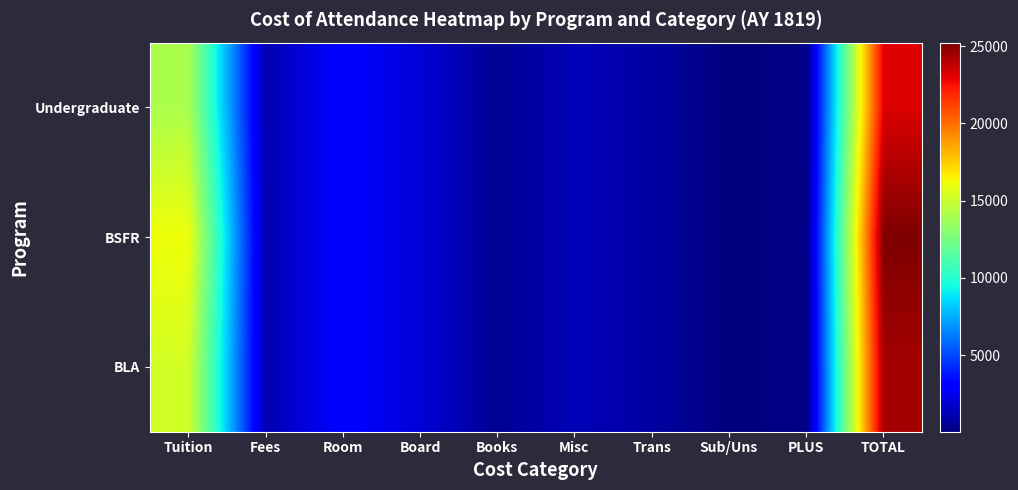

Reading right to left, what are all the values shown in this chart?

Undergraduate: TOTAL=23163	PLUS=250	Sub/Uns=32	Trans=845	Misc=1322	Books=493	Board=1998	Room=3021	Fees=1139	Tuition=14063
BSFR: TOTAL=25236	PLUS=250	Sub/Uns=32	Trans=845	Misc=1322	Books=493	Board=1998	Room=3021	Fees=1139	Tuition=16136
BLA: TOTAL=24380	PLUS=250	Sub/Uns=32	Trans=845	Misc=1322	Books=493	Board=1998	Room=3021	Fees=1139	Tuition=15280